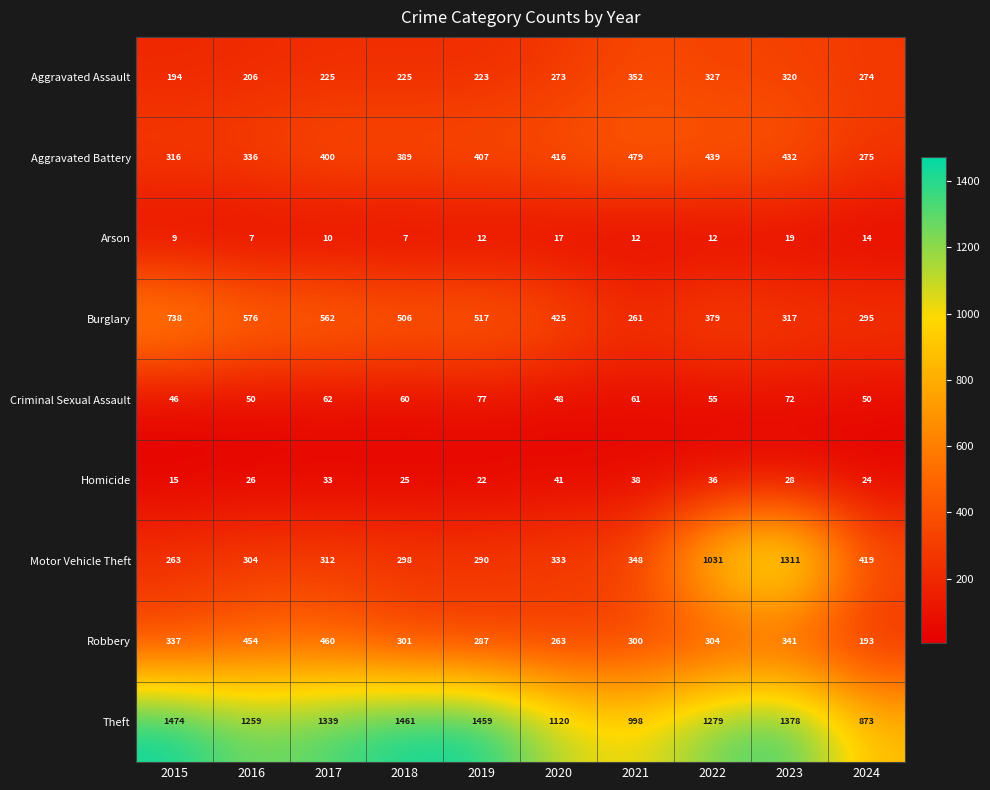

What is the sum of the Criminal Sexual Assault values at 2023 and 2015?

118